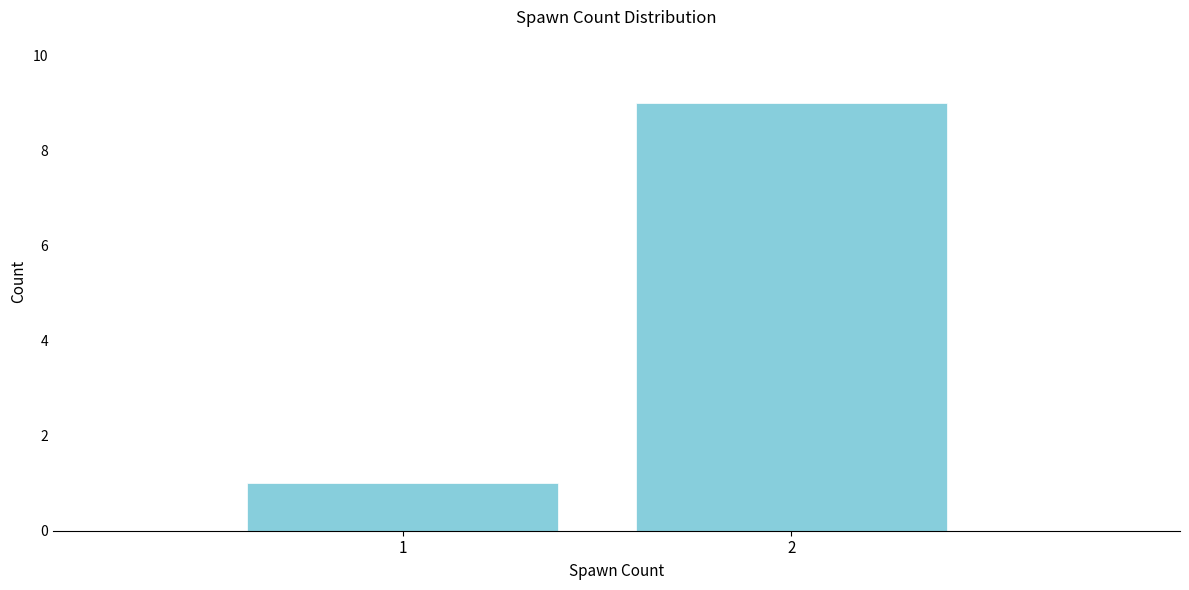

Reading right to left, what are all the values shown in this chart?

9	1